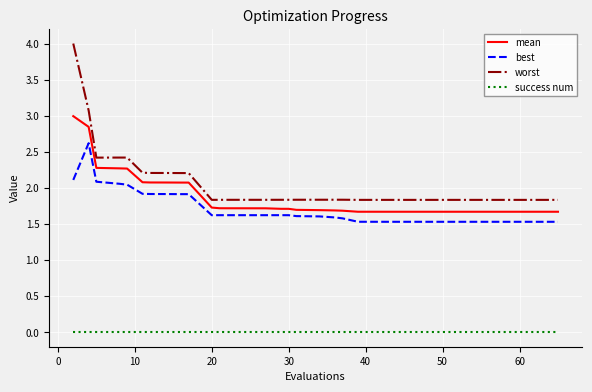

What is the lowest value of the best series?

1.5